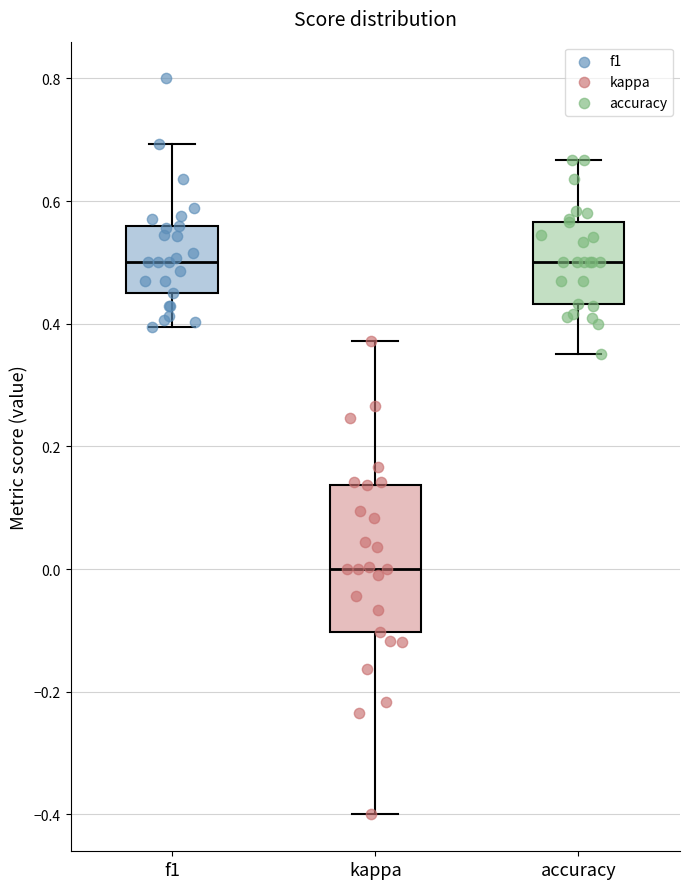

Reading left to right, transcribe this box plot: for each box, give where its median line is, the range the box spans, and where its two whiskers end, as read against the y-axis. The values are not printed on the chart, so give them approximately, as read against the axis.

f1: median 0.50, box 0.46 to 0.56, whiskers 0.40 to 0.70
kappa: median 0.00, box -0.10 to 0.14, whiskers -0.40 to 0.38
accuracy: median 0.50, box 0.44 to 0.56, whiskers 0.36 to 0.66